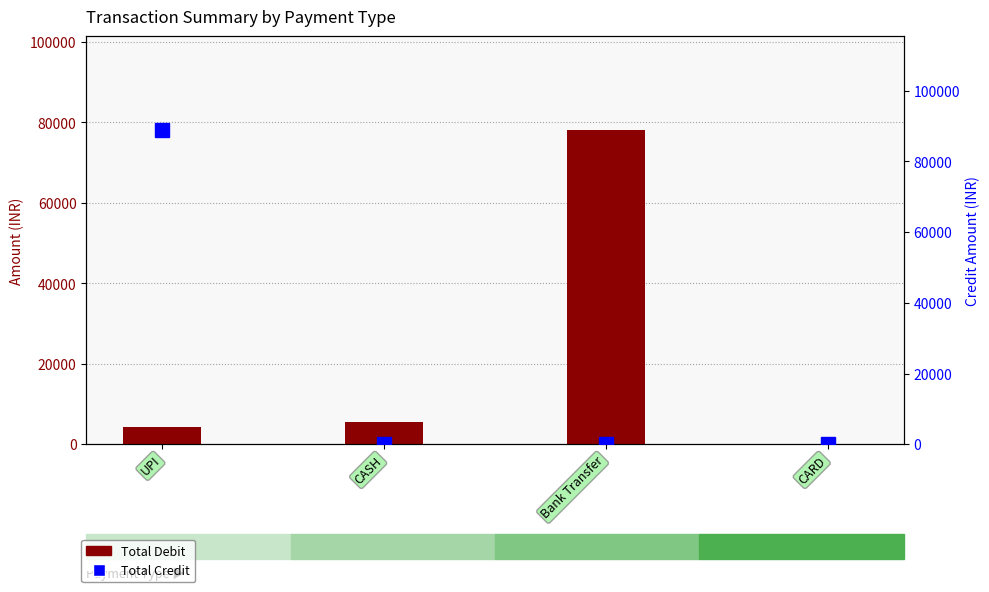

What is the total value across all series at CASH?

5500.0